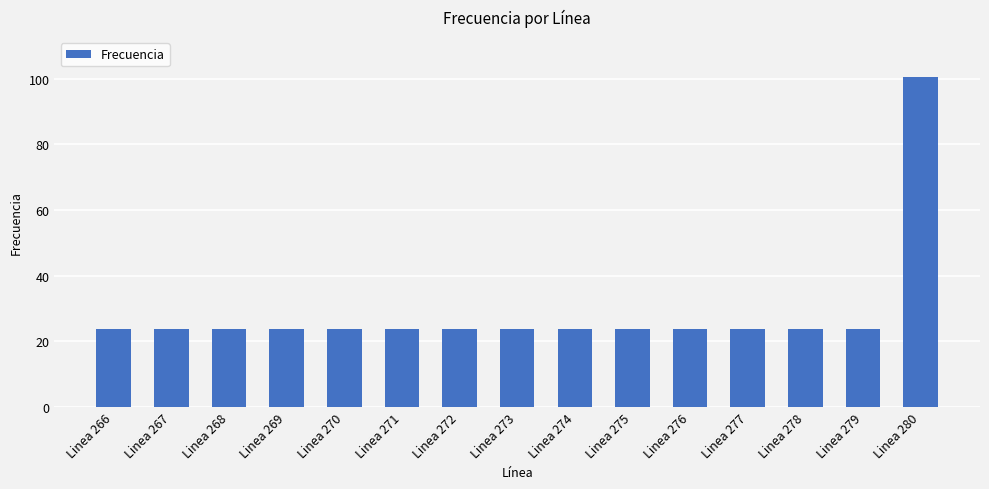

At which category does the chart reach its peak across all series?

Linea 280